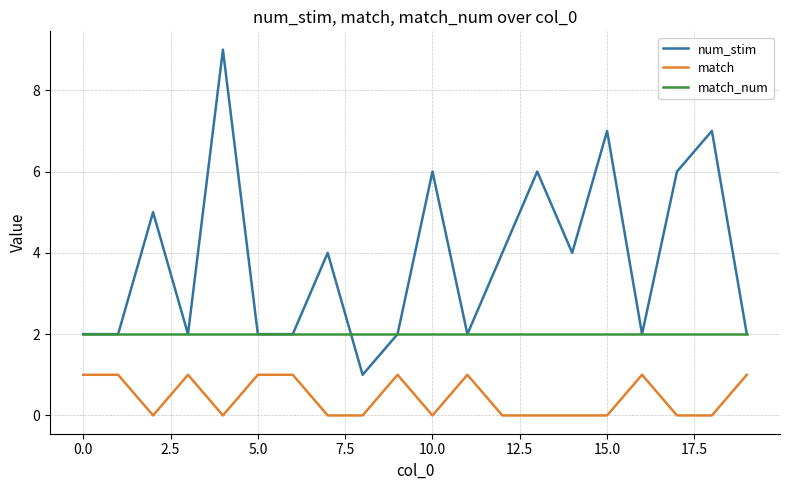

Count the number of categories in the chart.

20